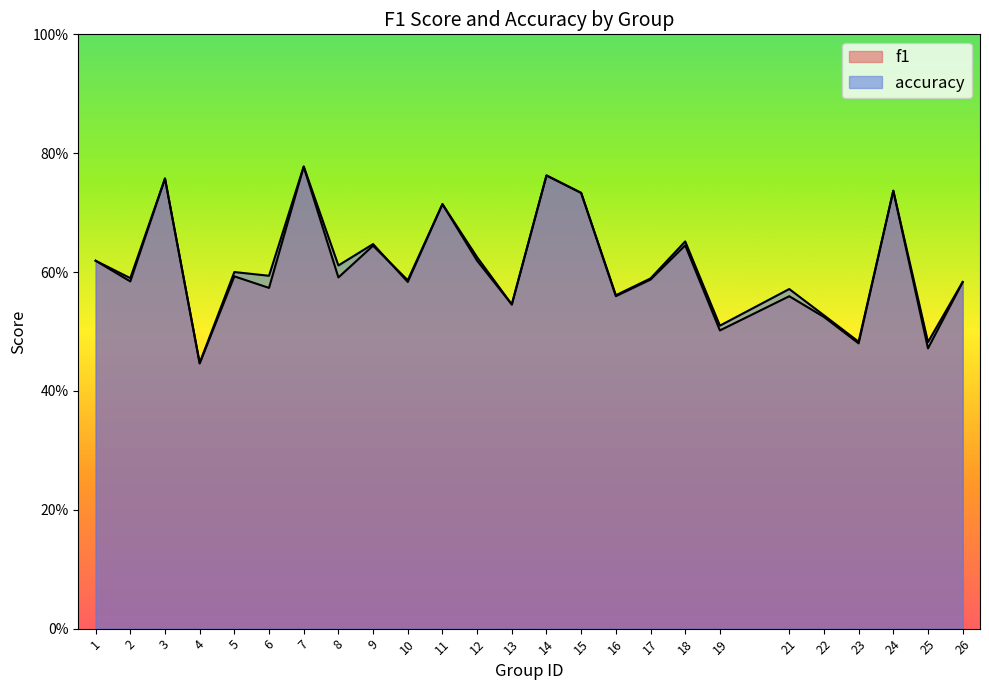

What is the minimum value shown in the chart?

0.4